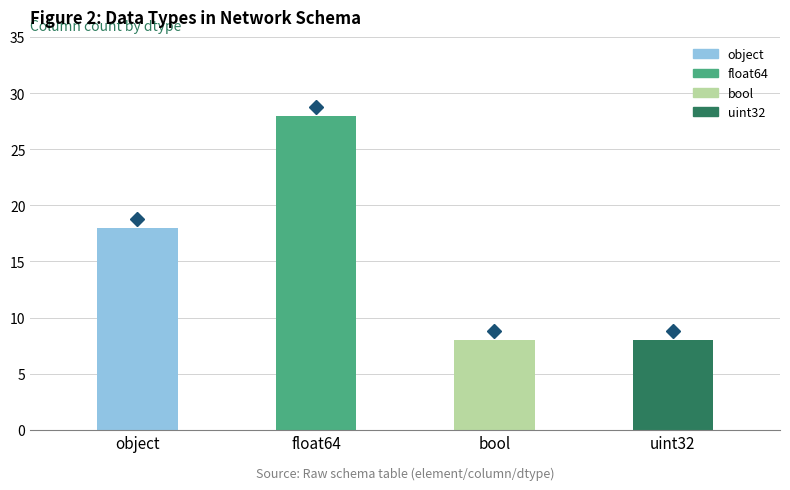

How many distinct data groups are displayed?

1